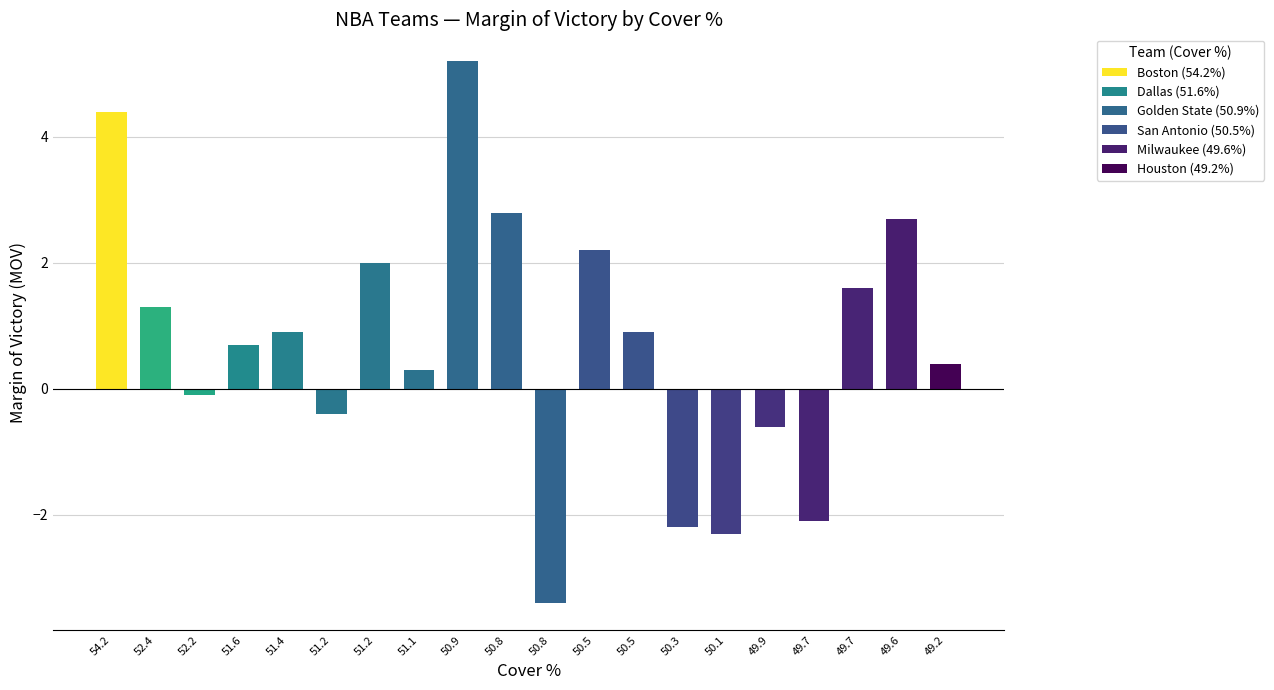

How many values are below 0?

7